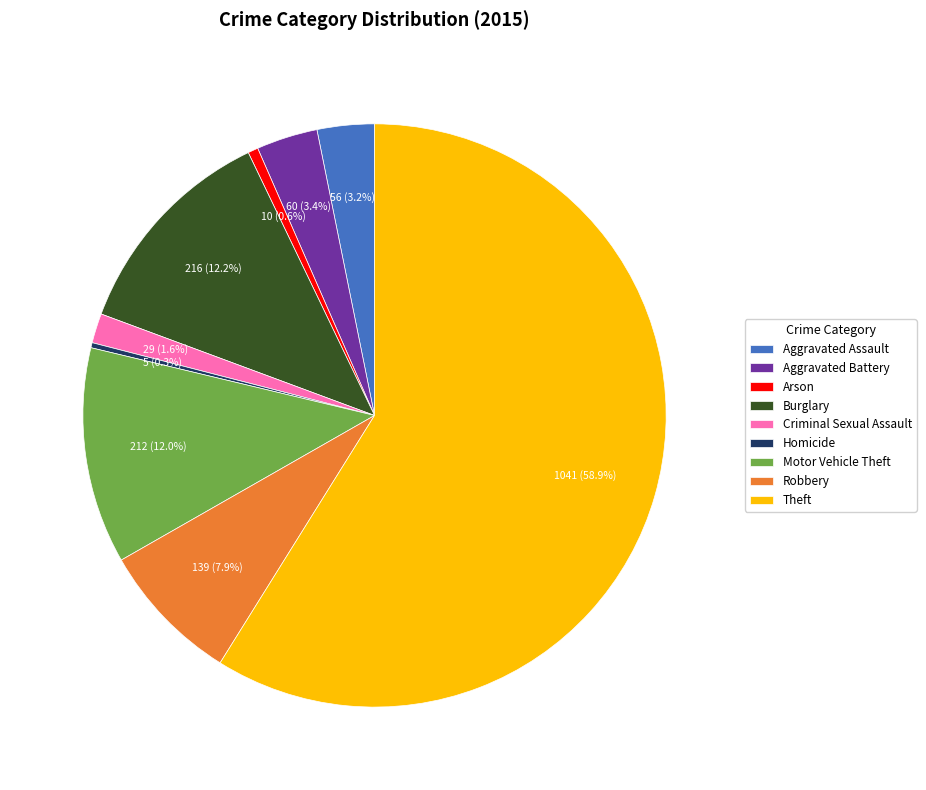

What portion of the pie excludes Motor Vehicle Theft?

88.0%